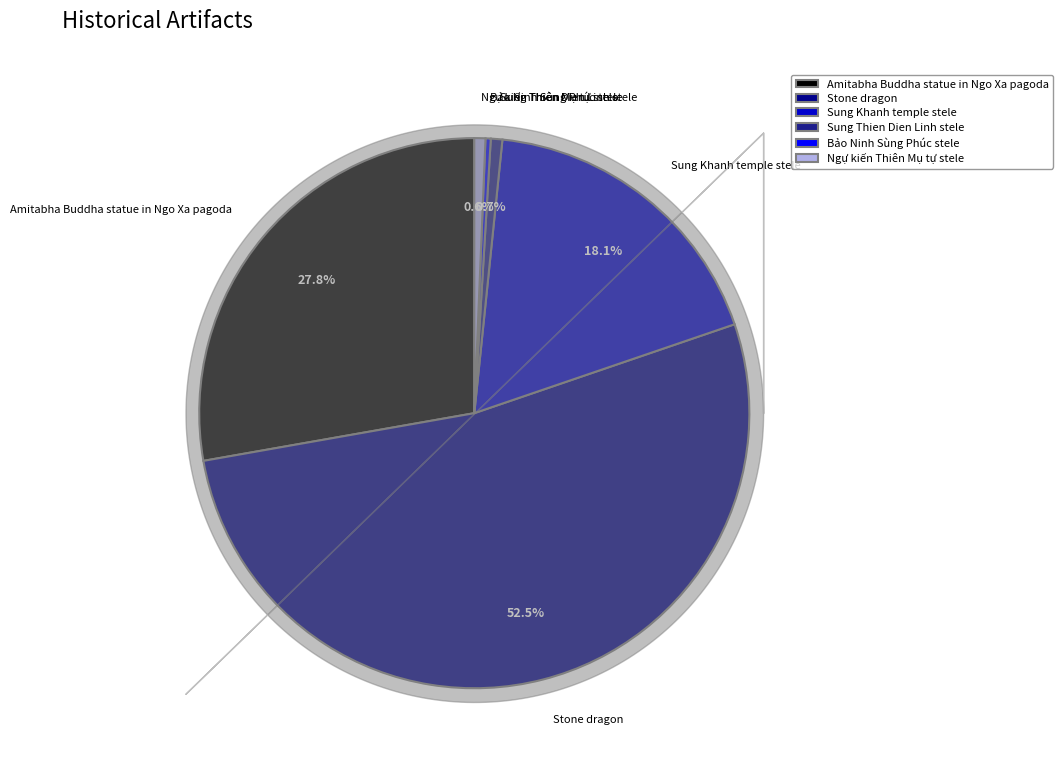

How many slices are in this pie chart?

6